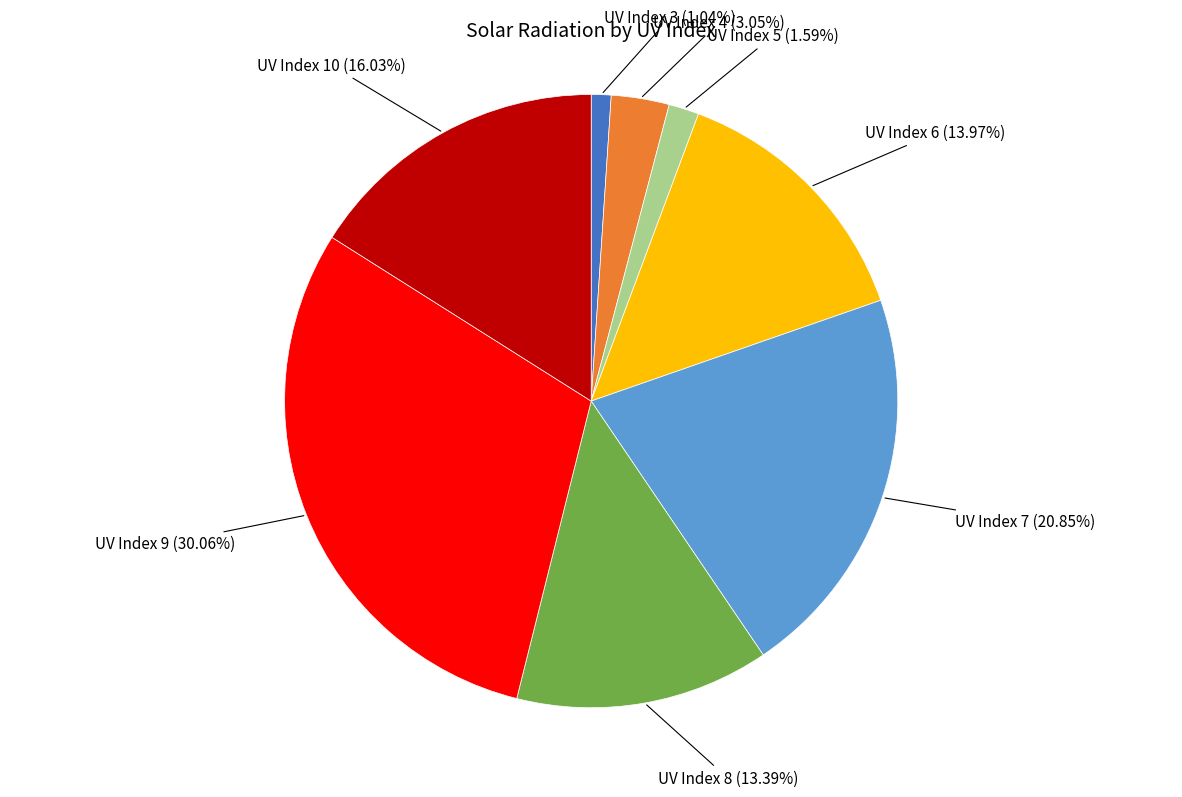

Which has a higher value, UV Index 5 (1.59%) or UV Index 4 (3.05%)?

UV Index 4 (3.05%)